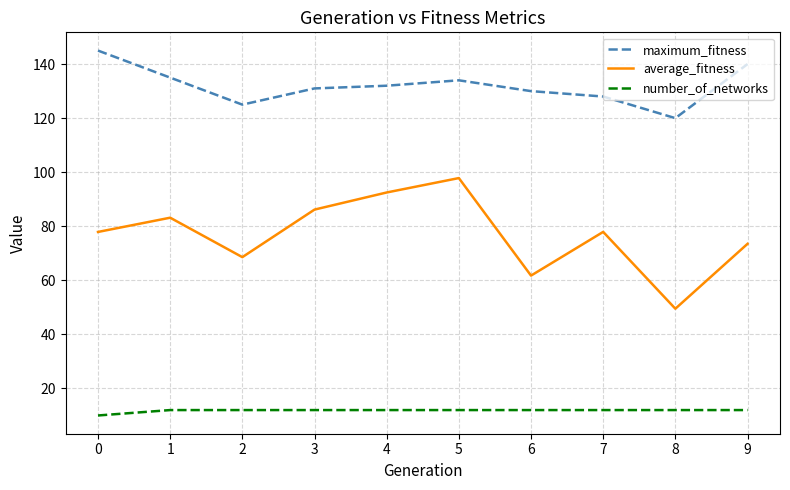

What is the average value of the average_fitness series?

76.9